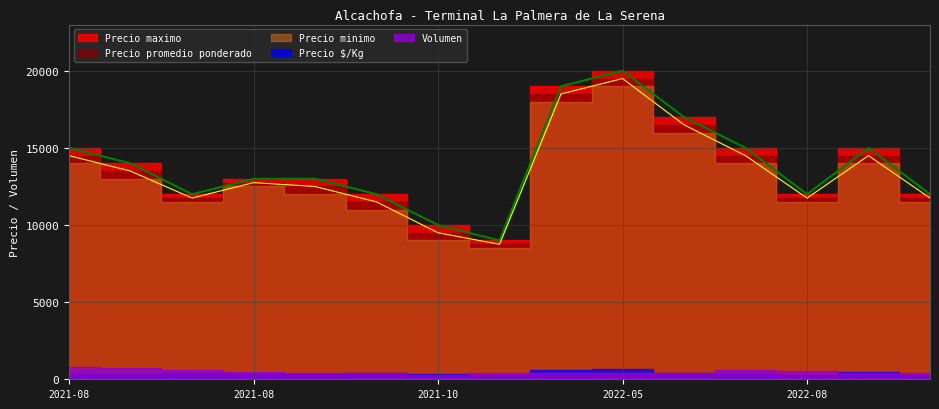

True or false: Precio minimo and Precio $/Kg intersect in this chart.

False